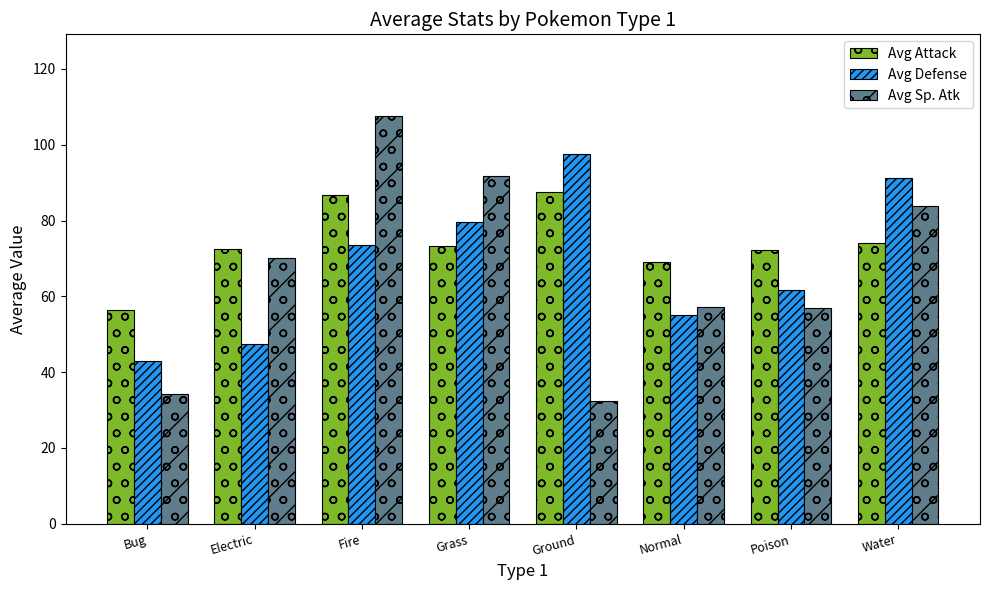

At which label does Avg Sp. Atk reach its peak?

Fire